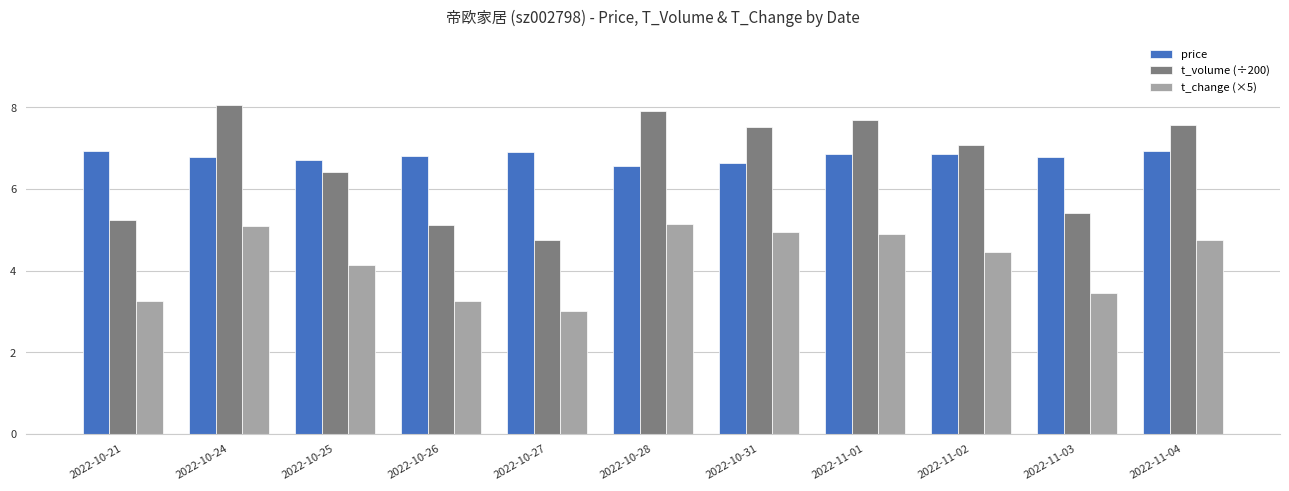

How many bars are there in total?

33